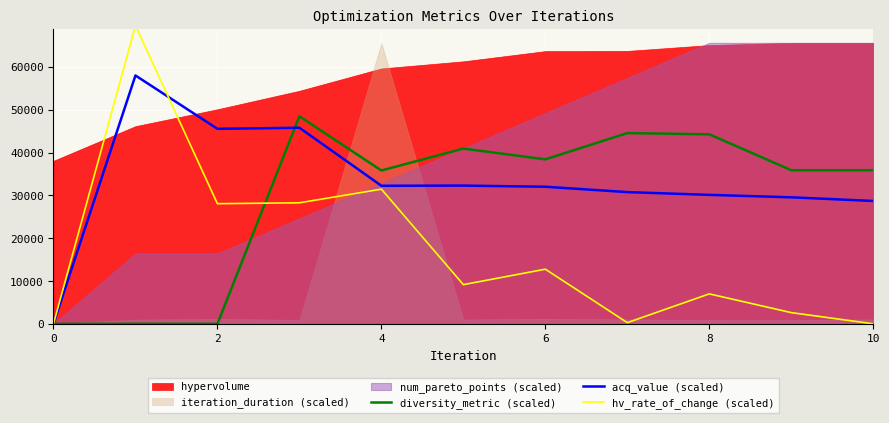

How many intersections are there between hv_rate_of_change (scaled) and diversity_metric (scaled)?

1